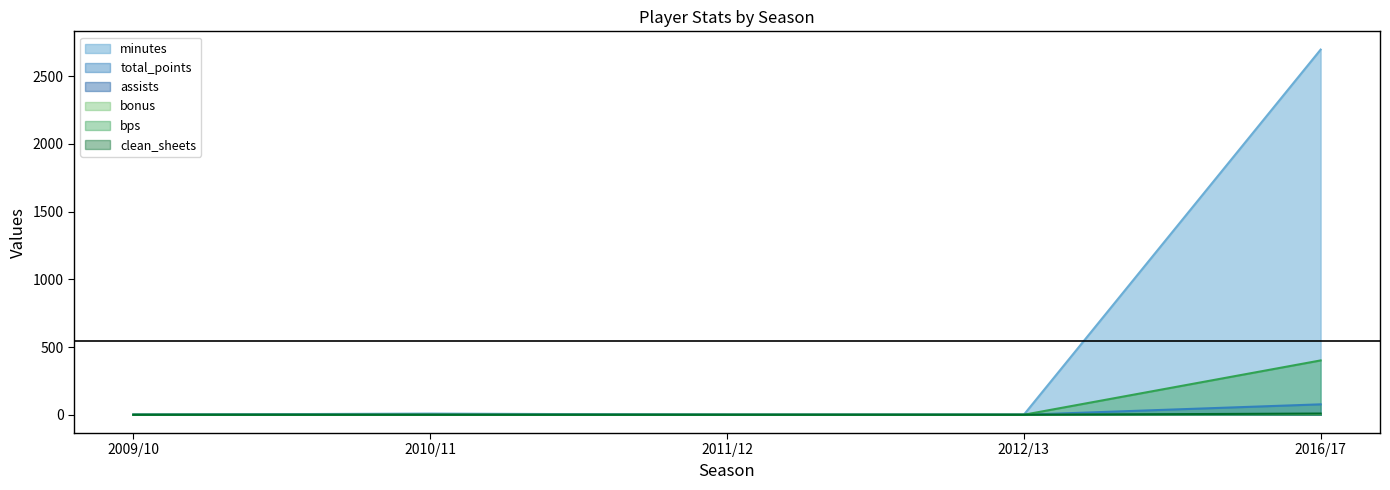

True or false: minutes has a value of 12 at 2010/11.

False